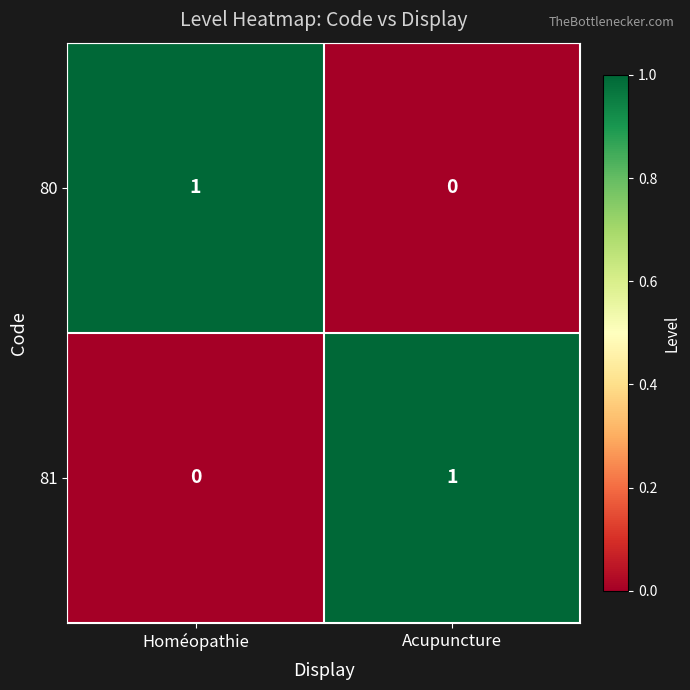

At which label is 80 closest to 0?

Acupuncture